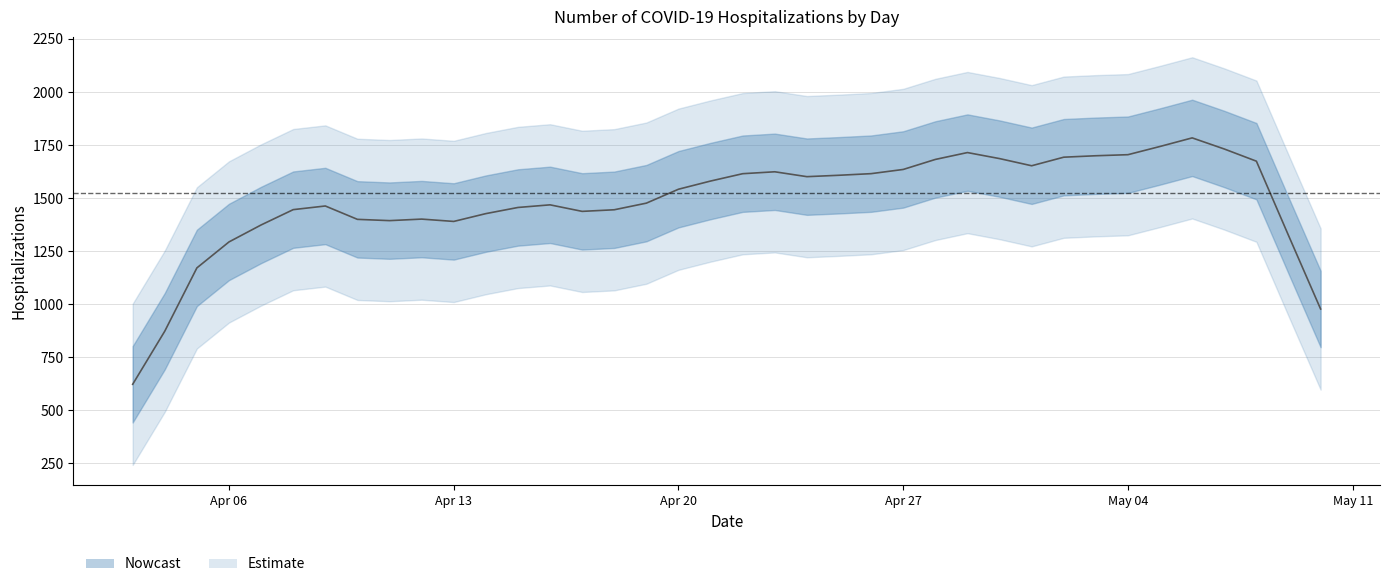

What is the label of the 13th point from the left?

04/15/2020